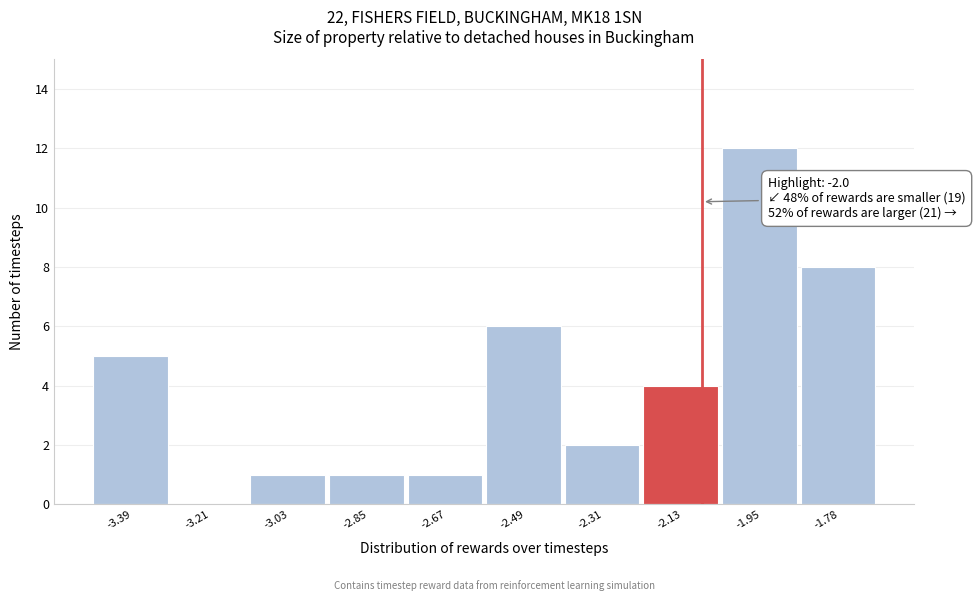

Reading right to left, what are all the values shown in this chart?

-1.78=8	-1.95=12	-2.13=4	-2.31=2	-2.49=6	-2.67=1	-2.85=1	-3.03=1	-3.21=0	-3.39=5